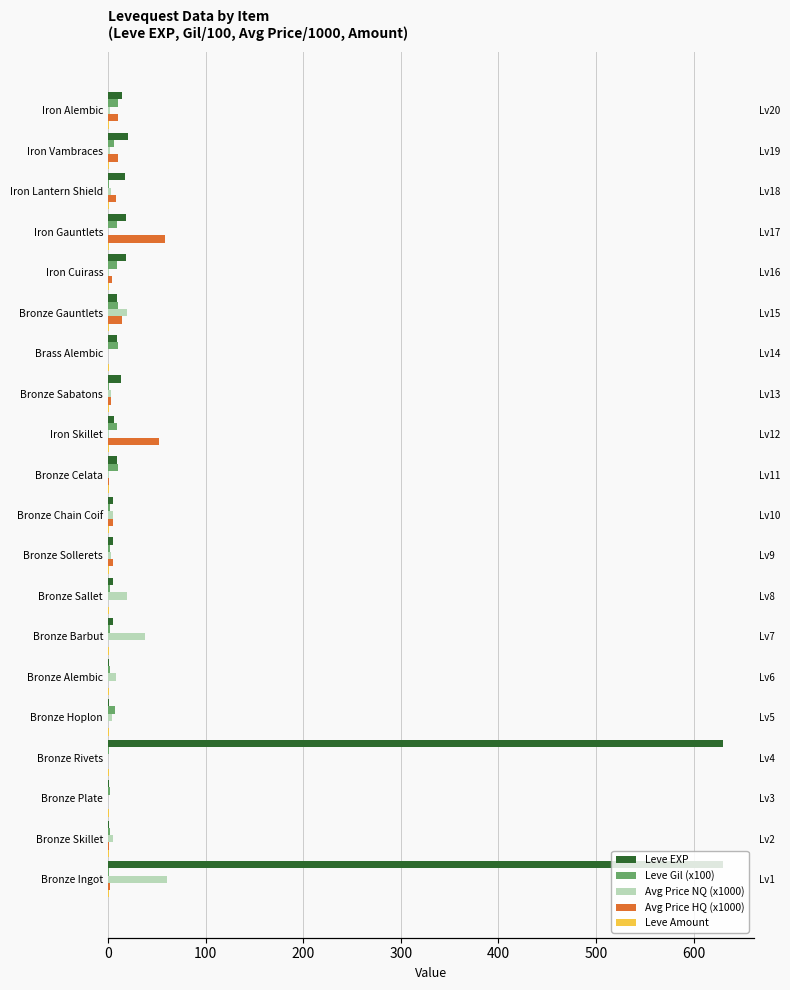

What is the lowest value of the Leve EXP series?

1.0